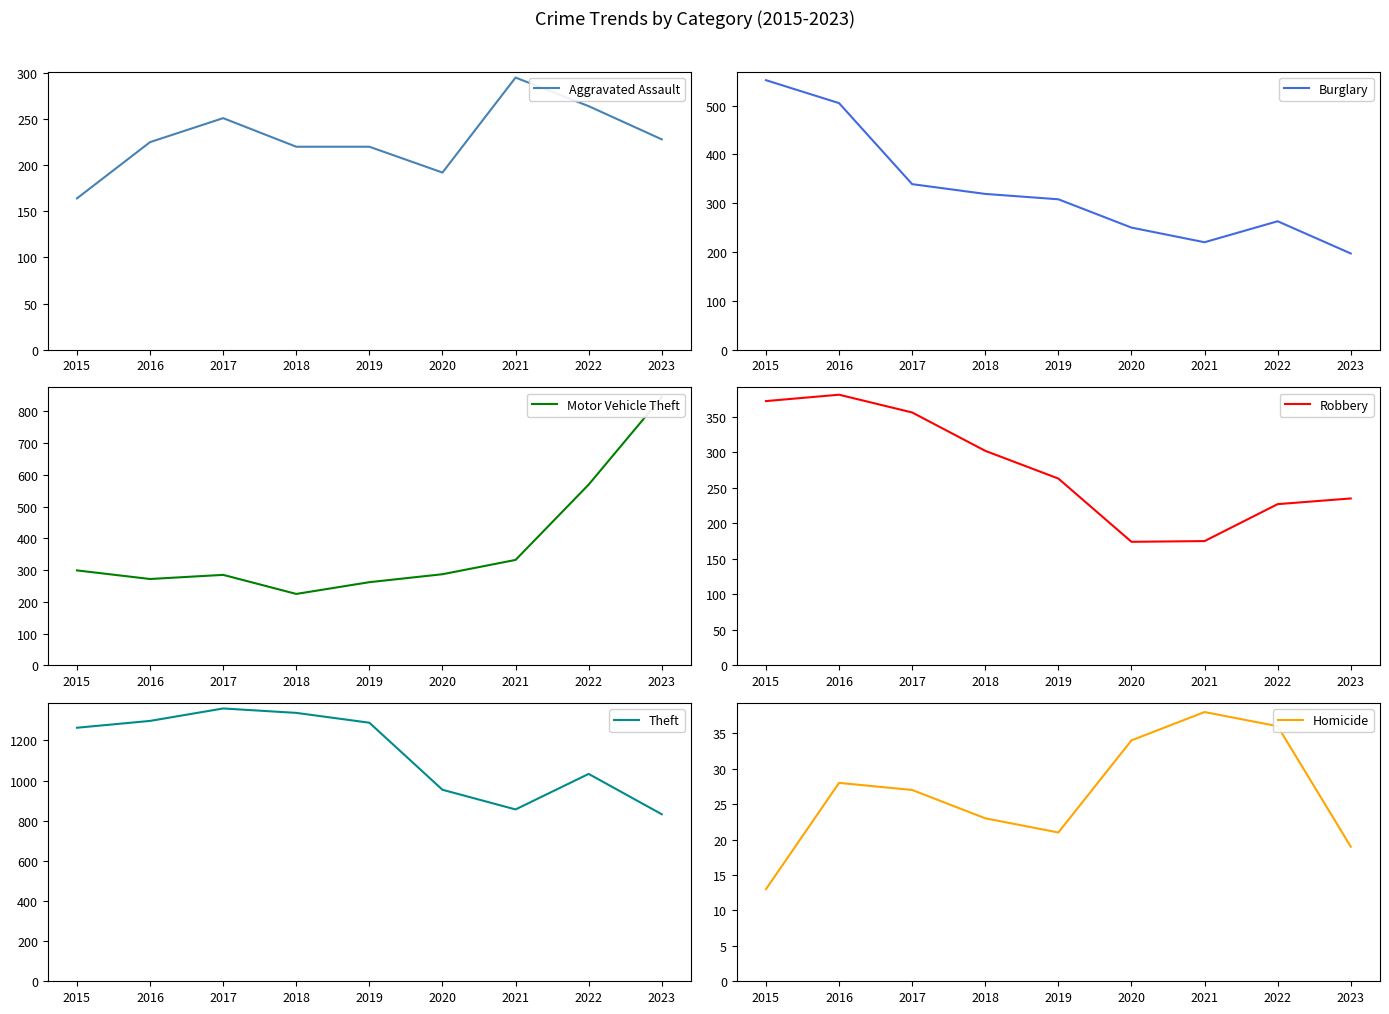

True or false: Motor Vehicle Theft has a value of 287 at 2020.

True